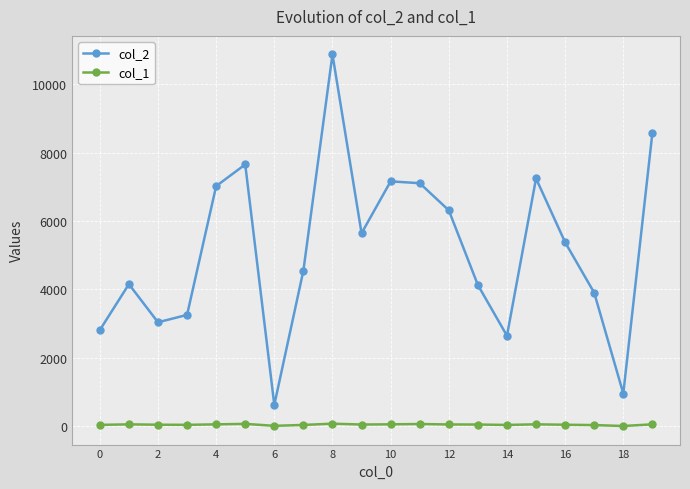

True or false: col_2 has more than 0 interior local peaks.

True